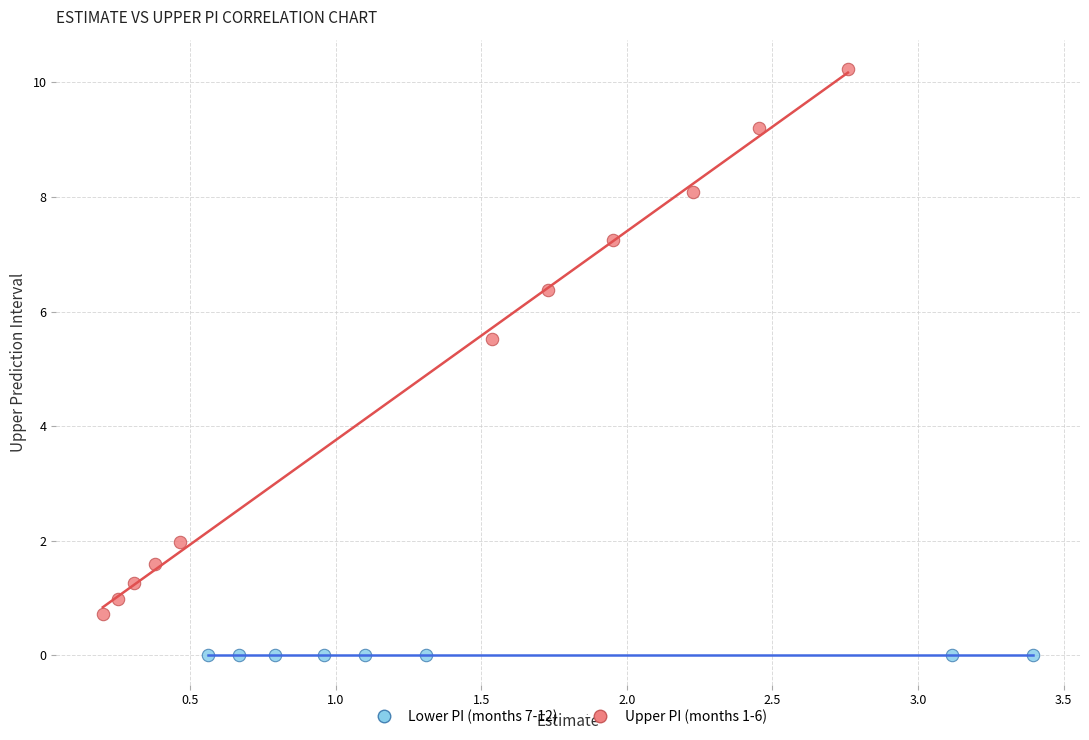

Which series contains the highest Y value?

Upper PI (months 1-6)